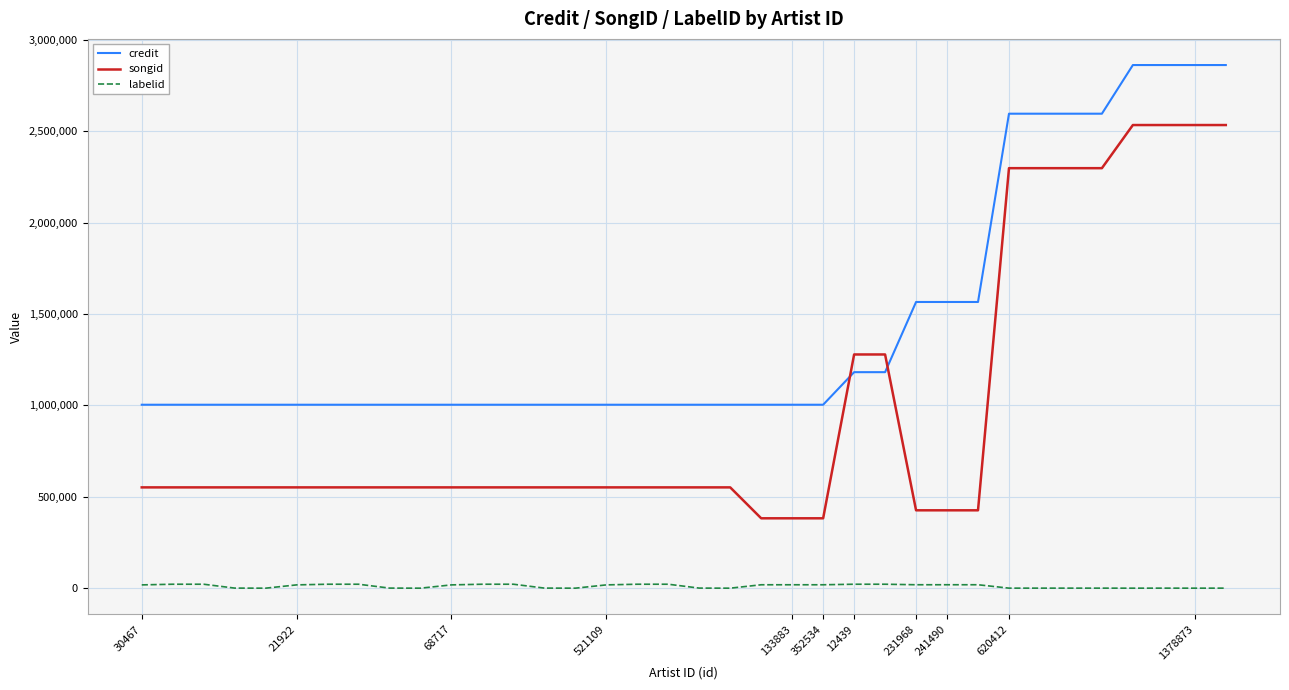

What is the highest value of the credit series?

2862629